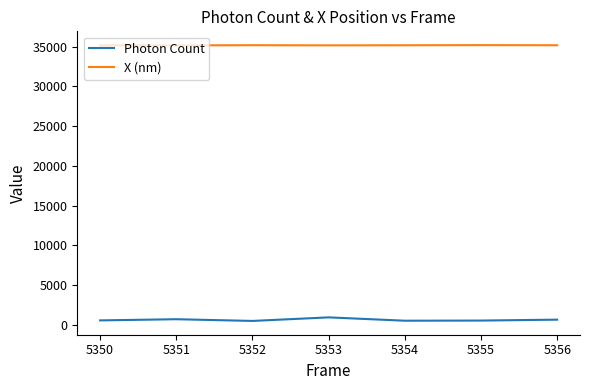

True or false: X (nm) and Photon Count intersect in this chart.

False